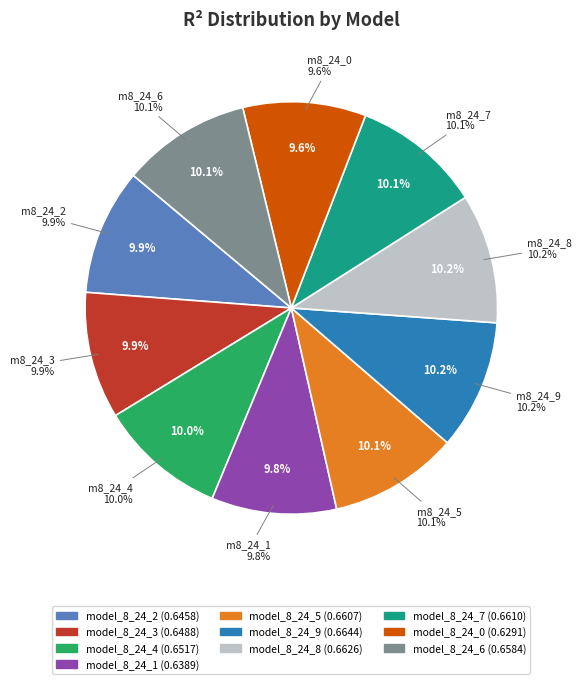

What percentage do model_8_24_4 and model_8_24_9 together represent?

20.2%